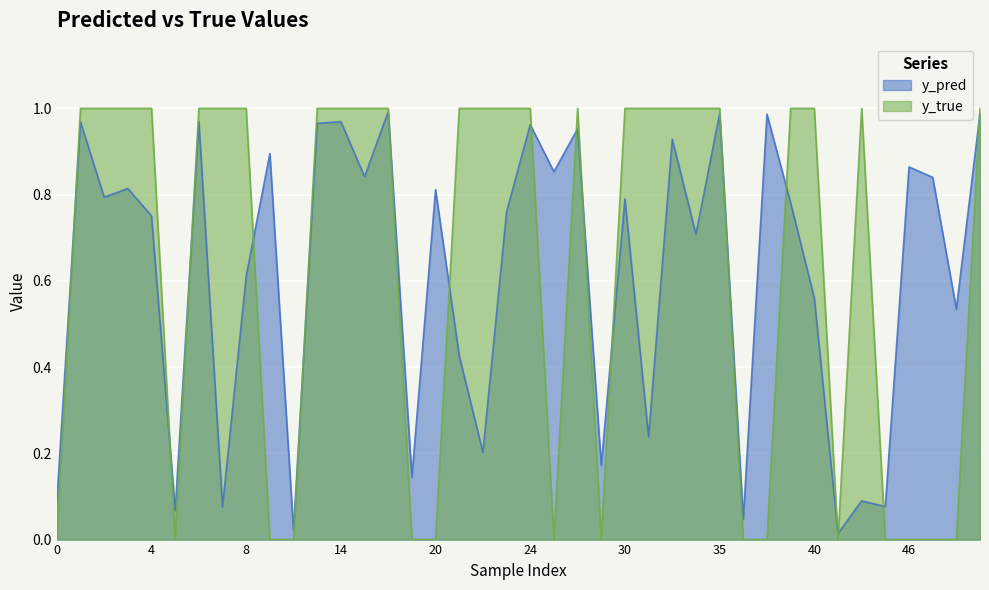

True or false: y_pred has a value of 1.2 at 25.

False